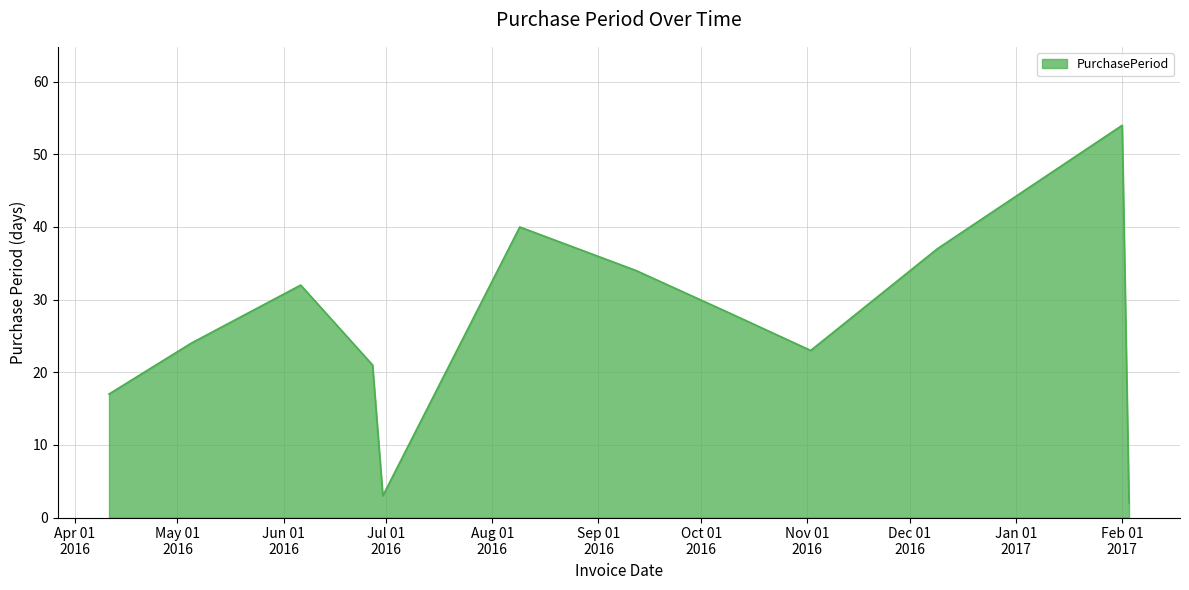

What is the maximum value shown in the chart?

54